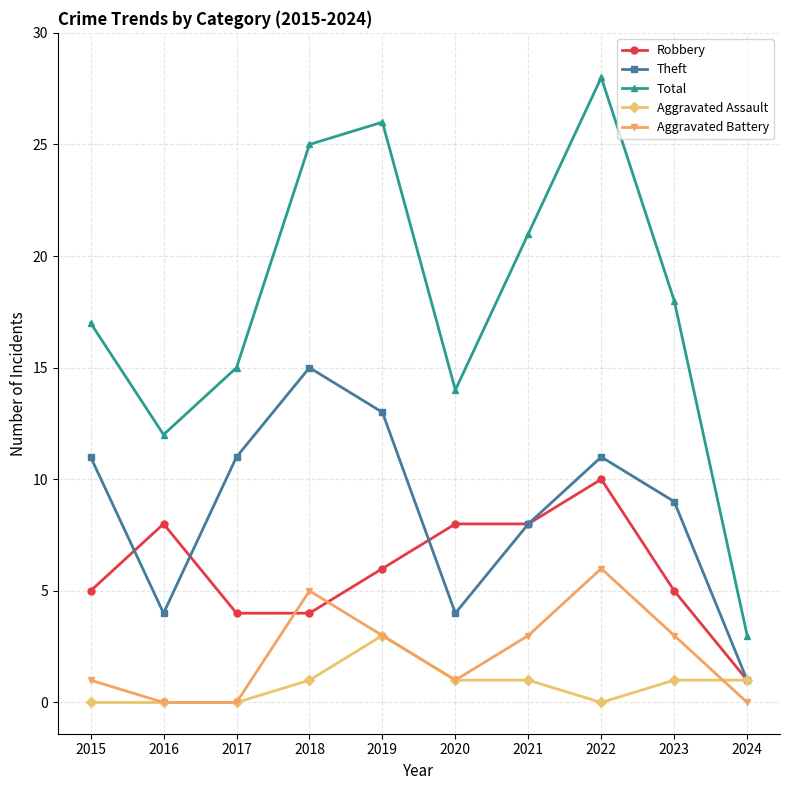

At which category is the sum across all series the highest?

2022